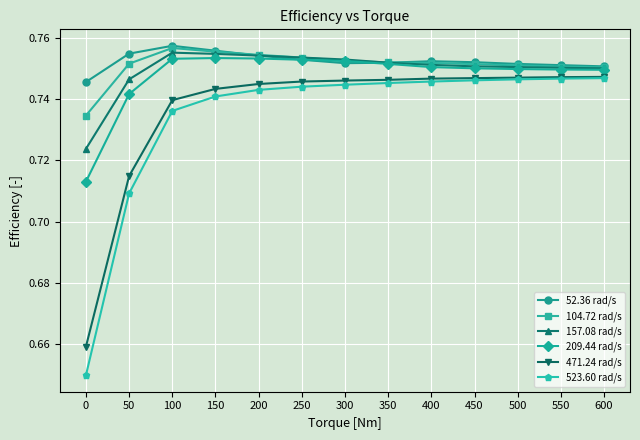

Which series has the largest total across all categories?

52.36 rad/s